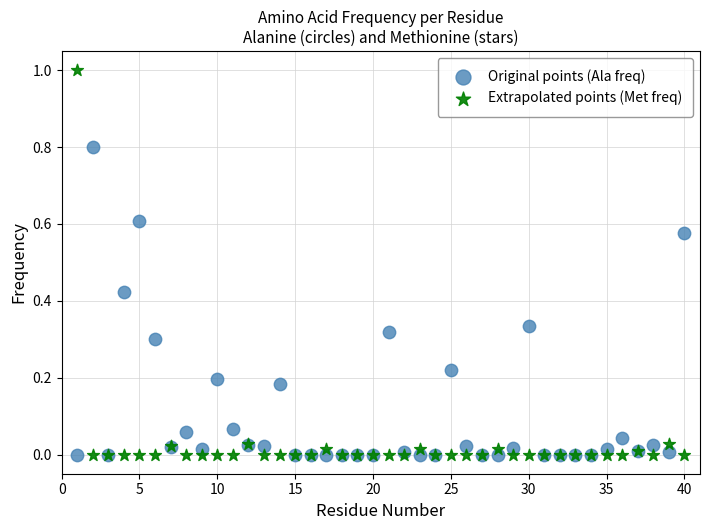

Which series has the largest Y range (max minus min)?

Extrapolated points (Met freq)